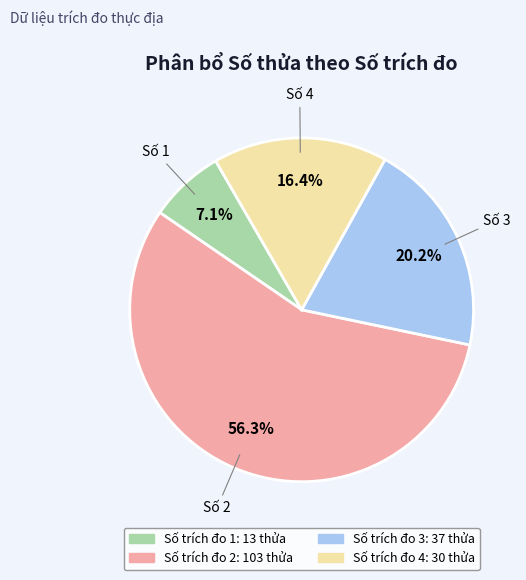

Is there a majority slice in this chart?

Yes